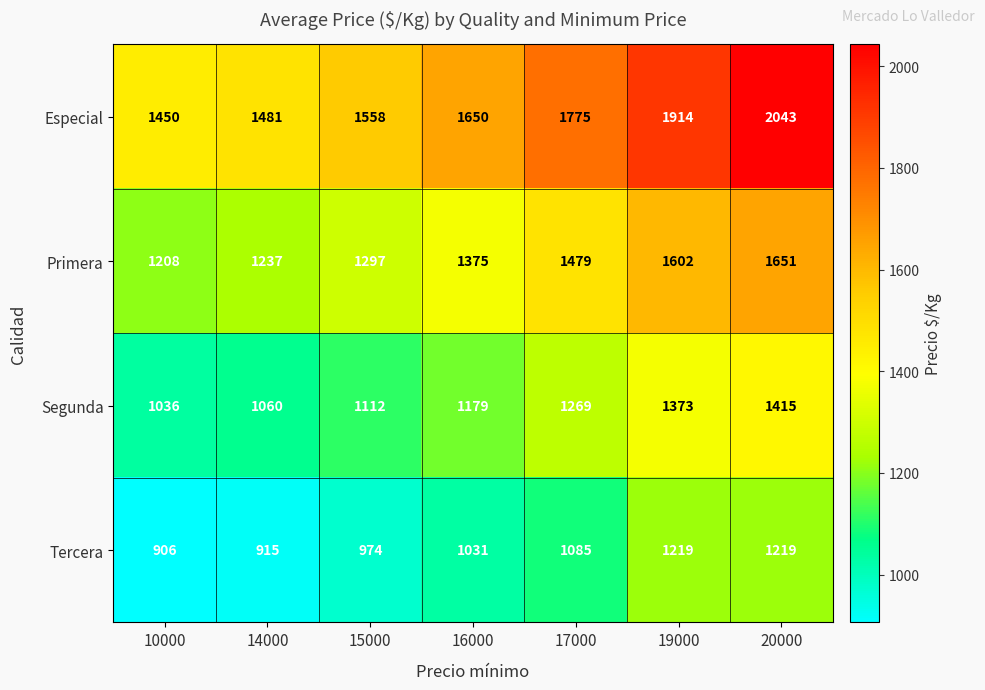

What is the difference between the maximum and minimum values in the Primera series?

443